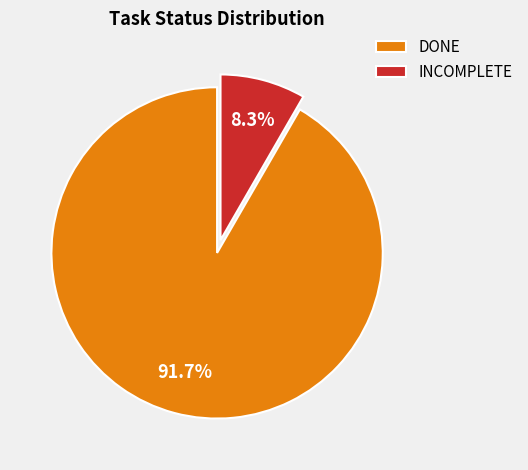

Which has a higher value, DONE or INCOMPLETE?

DONE